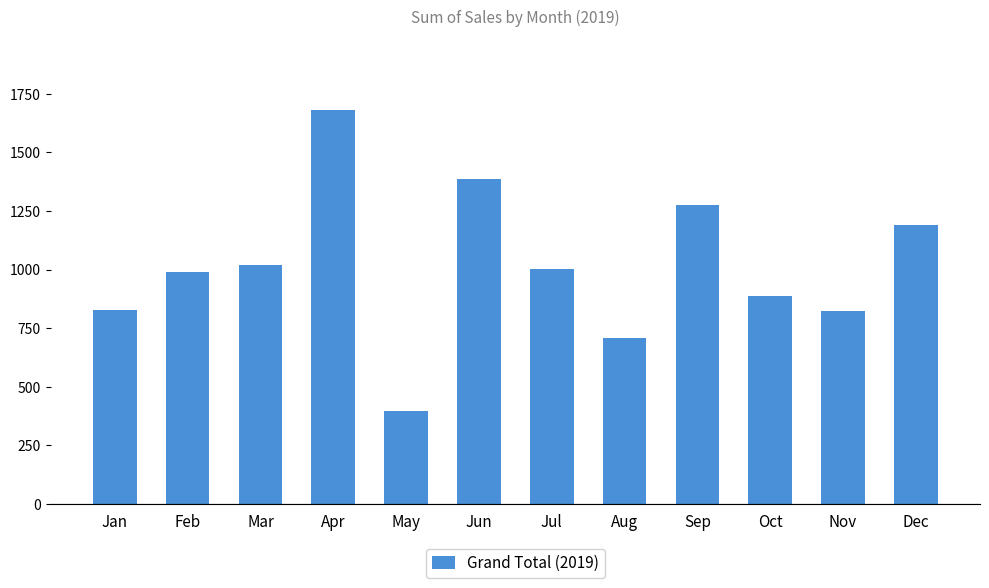

The value at Jun is 1384.7. True or false?

True